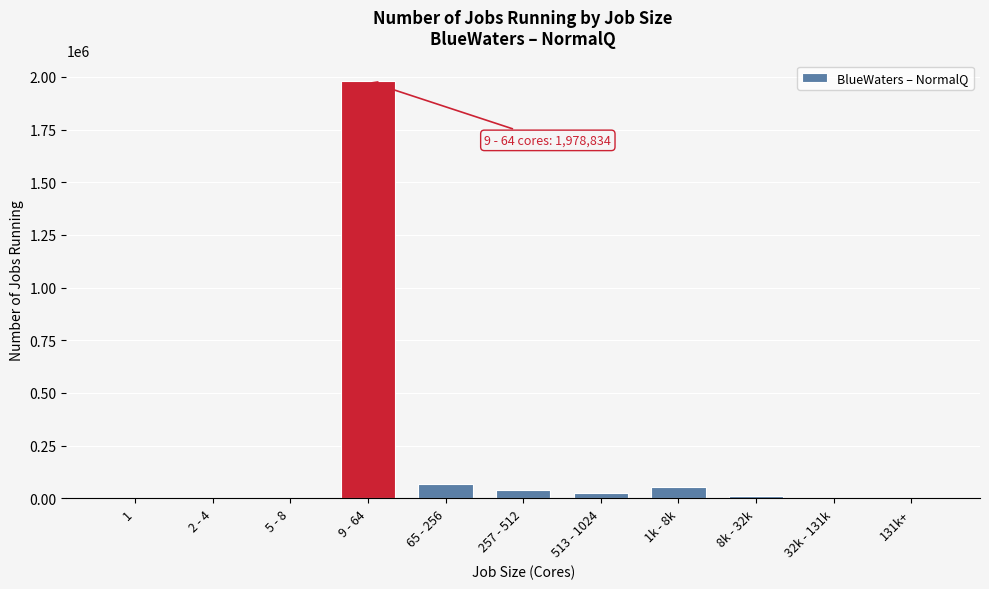

What is the sum of all values?

2180862